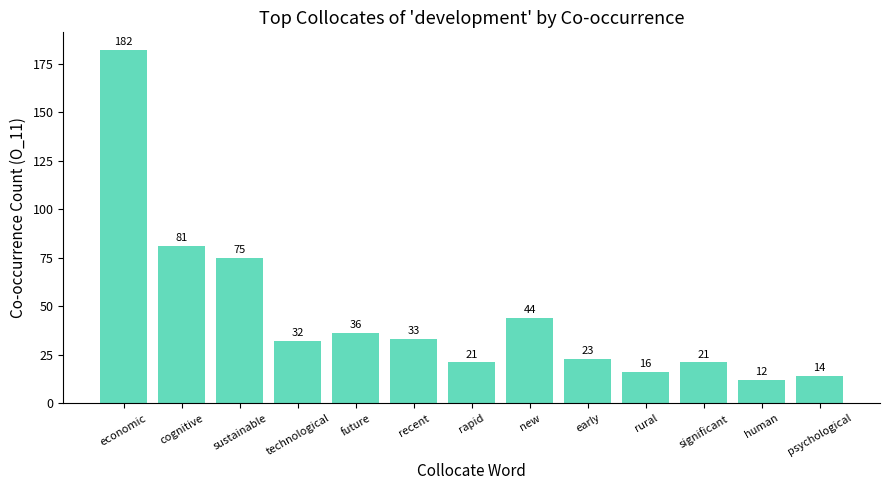

What is the sum of the values at new and significant?

65